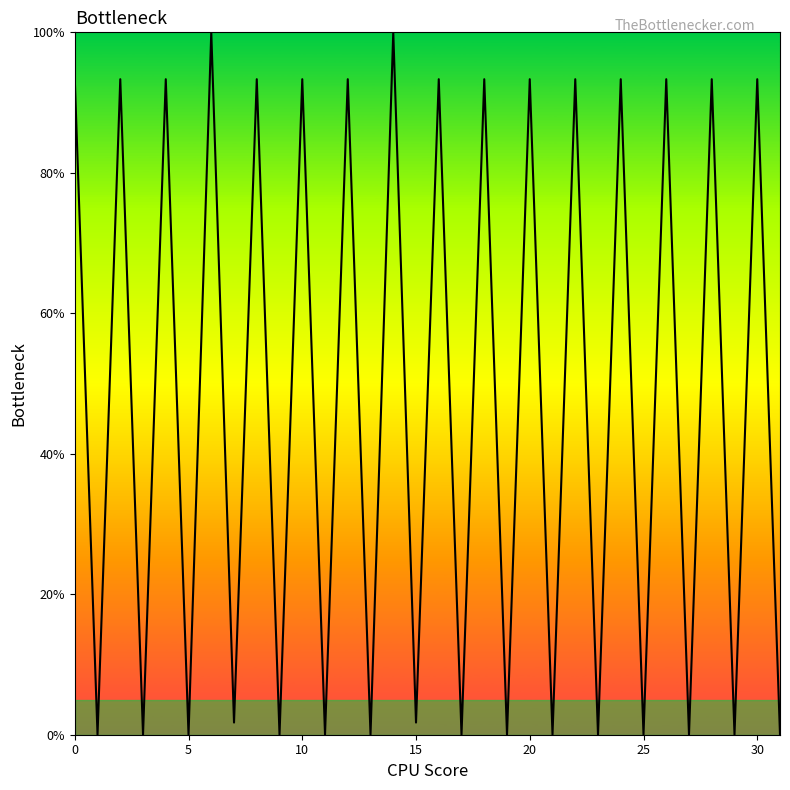

How many lines are shown in the chart?

1